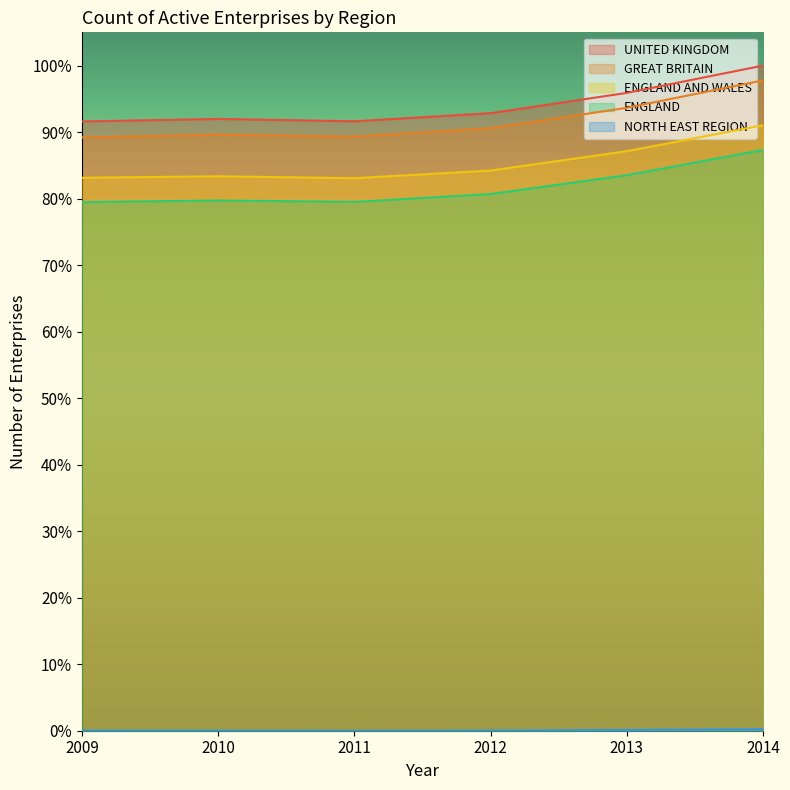

At which label is UNITED KINGDOM closest to 0?

2009